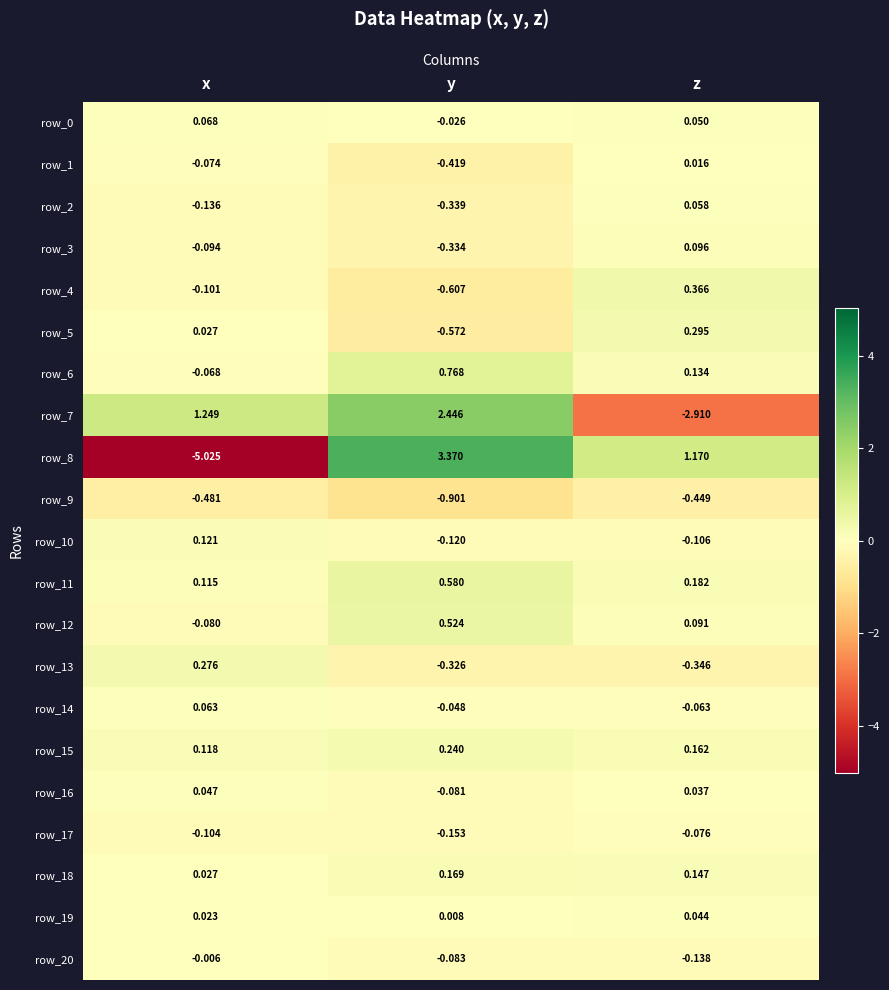

Where does the row_5 series first go above 0?

x